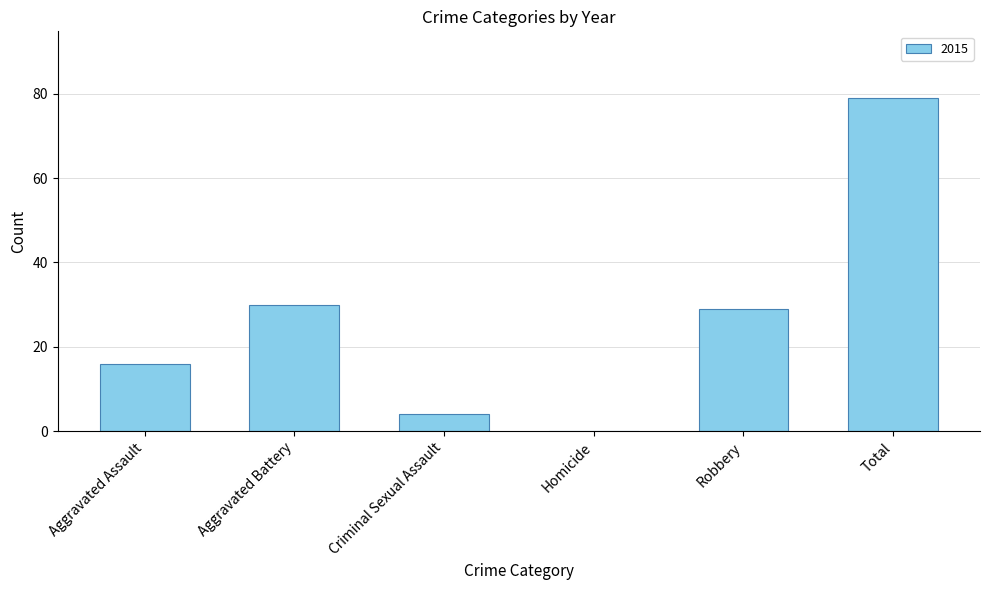

What is the sum of all values?

158